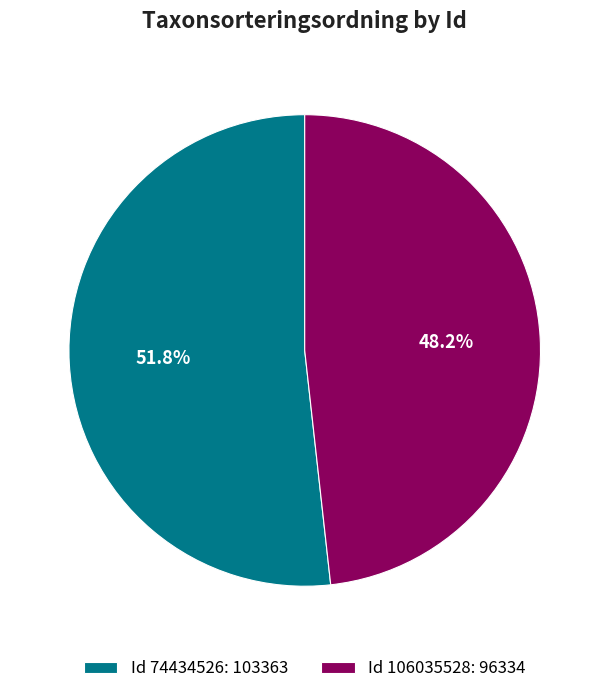

How many slices are in this pie chart?

2